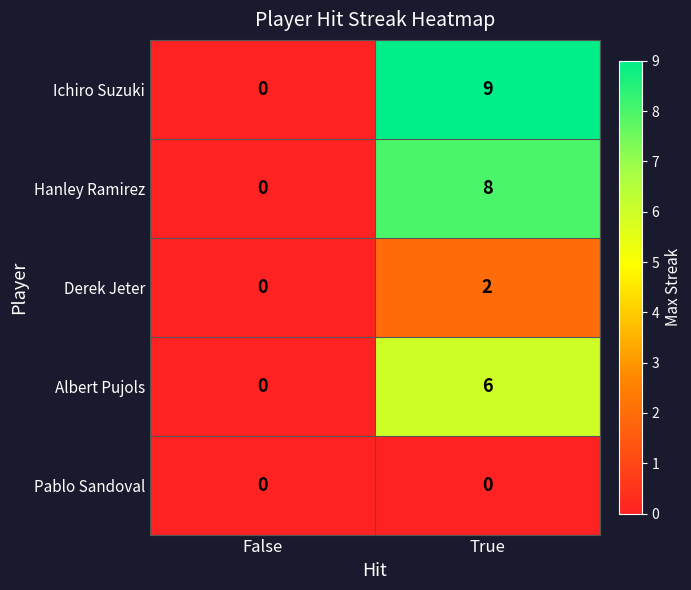

At True, list the series in order from smallest to largest.

Pablo Sandoval, Derek Jeter, Albert Pujols, Hanley Ramirez, Ichiro Suzuki